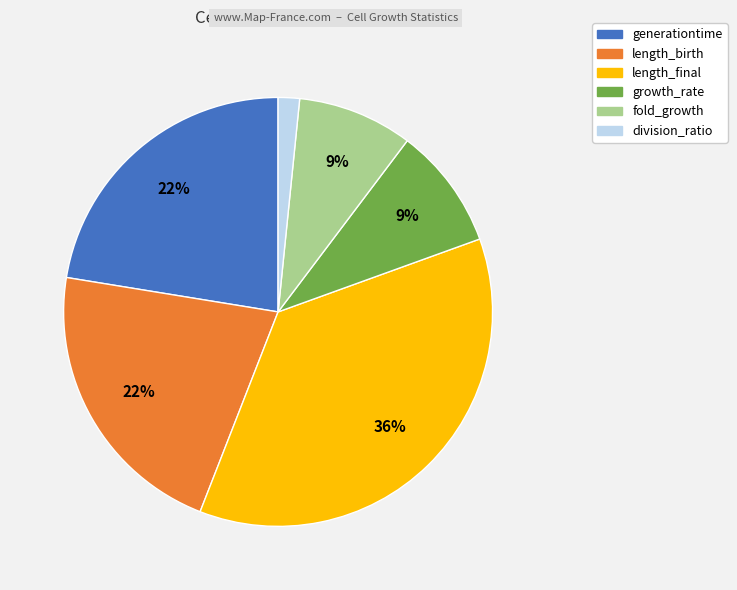

Do generationtime and length_final together represent more than half of the pie?

Yes